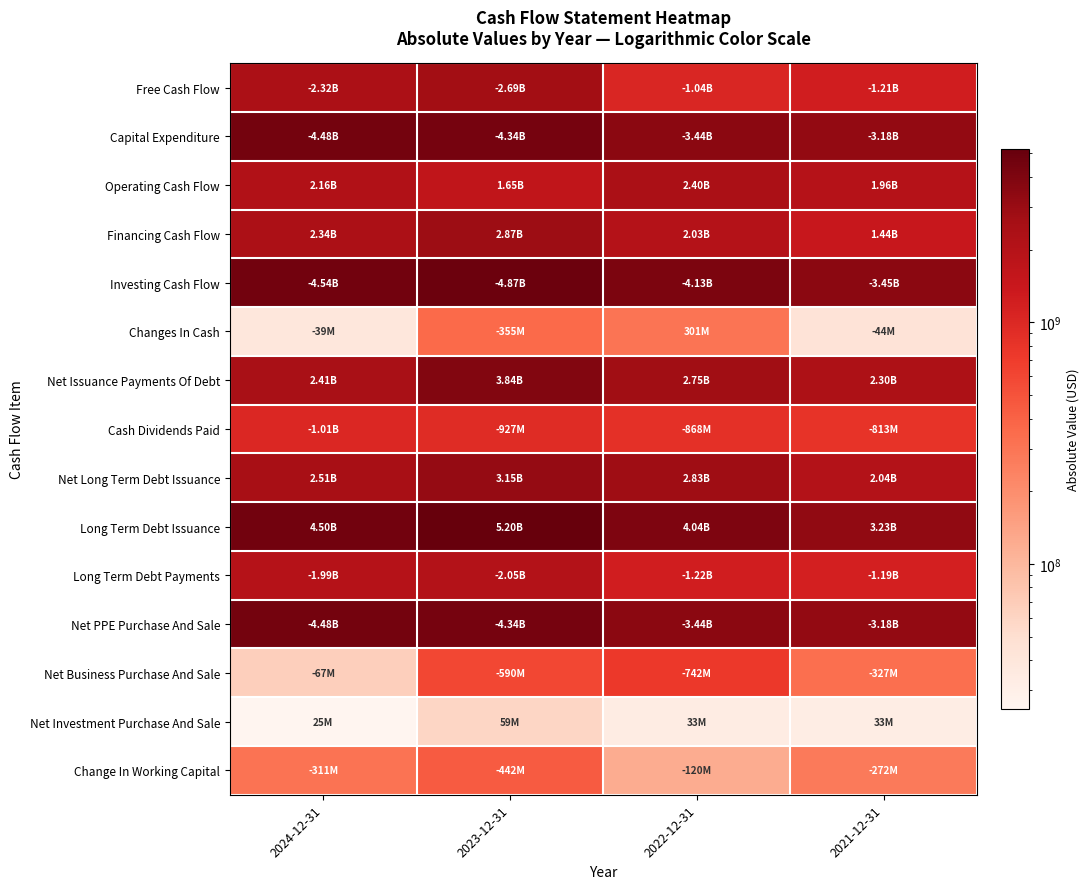

Which series has the largest total across all categories?

Investing Cash Flow